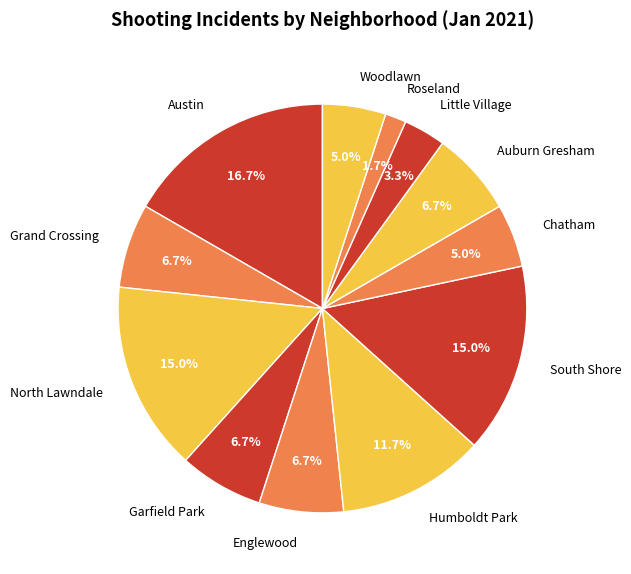

What percentage do North Lawndale and Chatham together represent?

20.0%